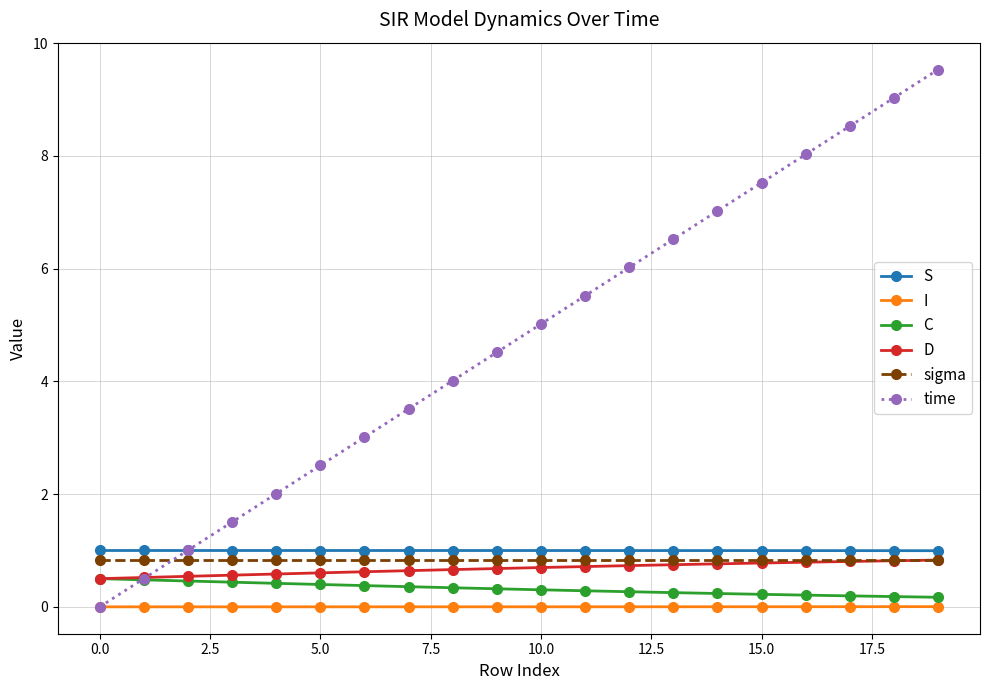

What are all the series names shown in the legend?

S, I, C, D, sigma, time